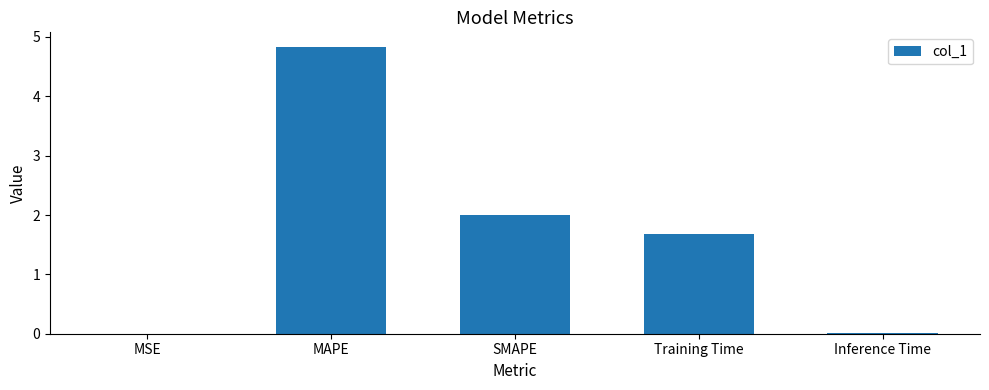

The chart shows a value of 2.0 at SMAPE. True or false?

True